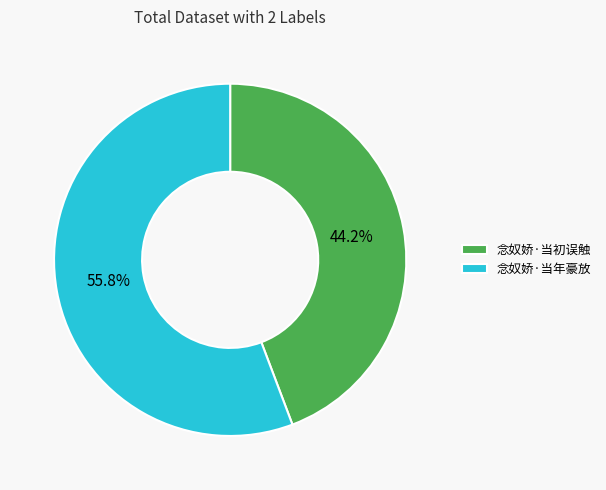

Combined, do 念奴娇·当年豪放 and 念奴娇·当初误触 account for over 50%?

Yes